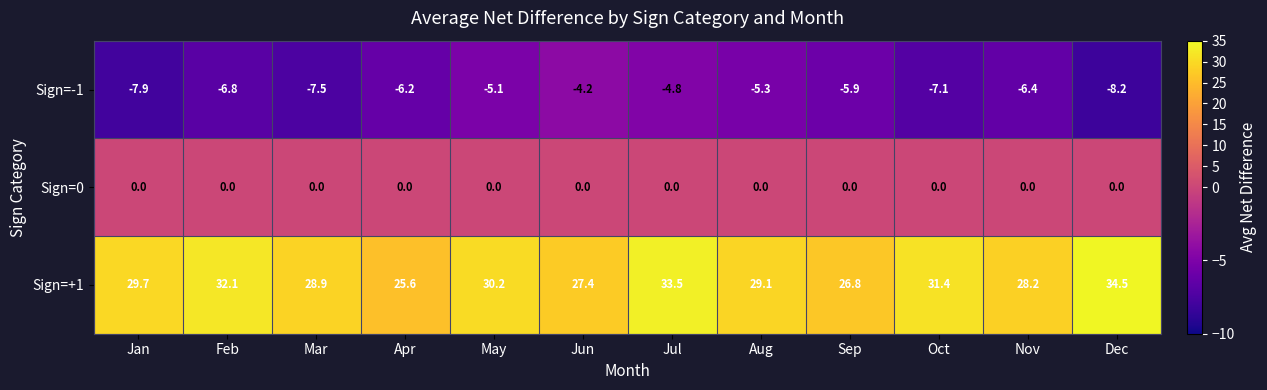

Which series has the largest total across all categories?

Sign=+1